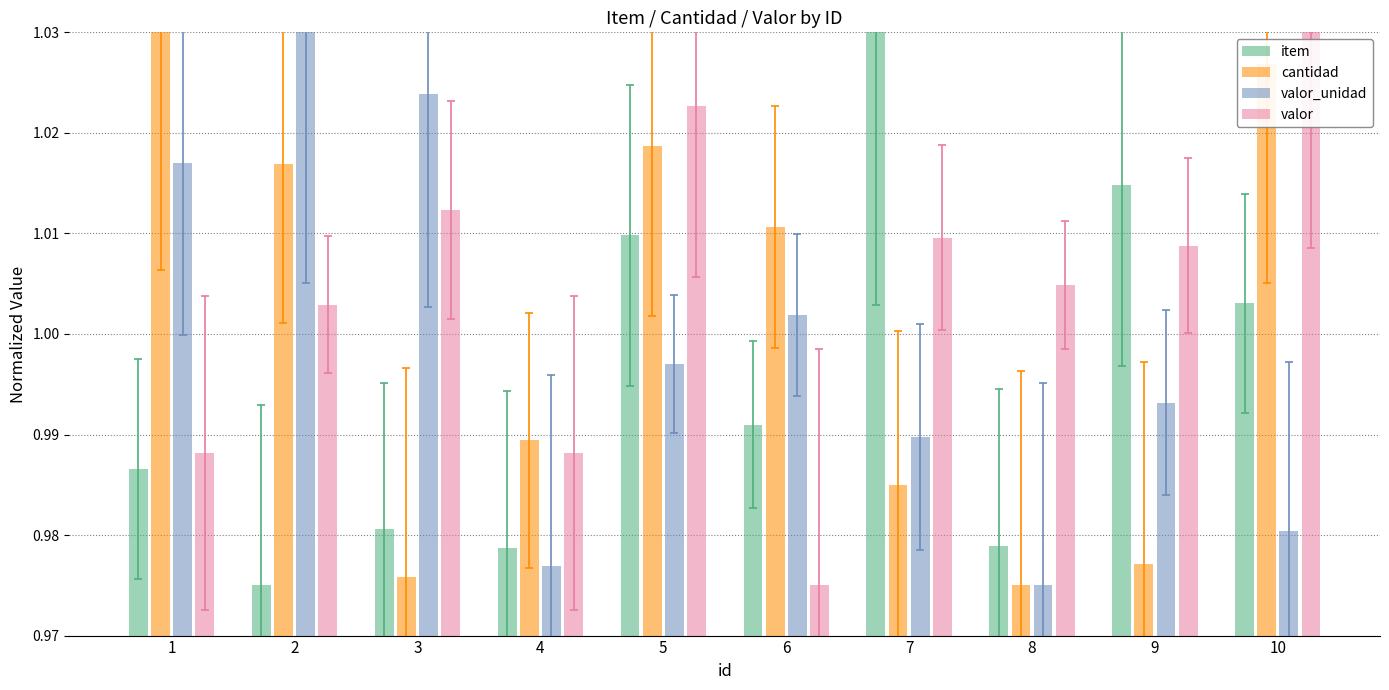

At 6, list the series in order from smallest to largest.

valor, item, valor_unidad, cantidad